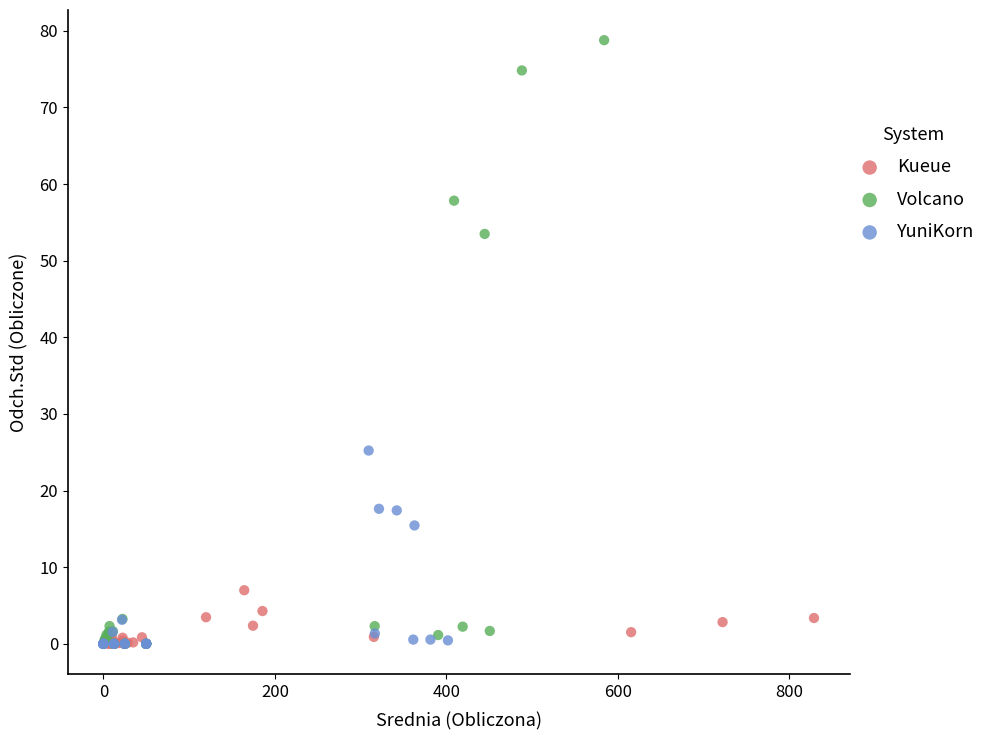

Which series contains the highest Y value?

Volcano